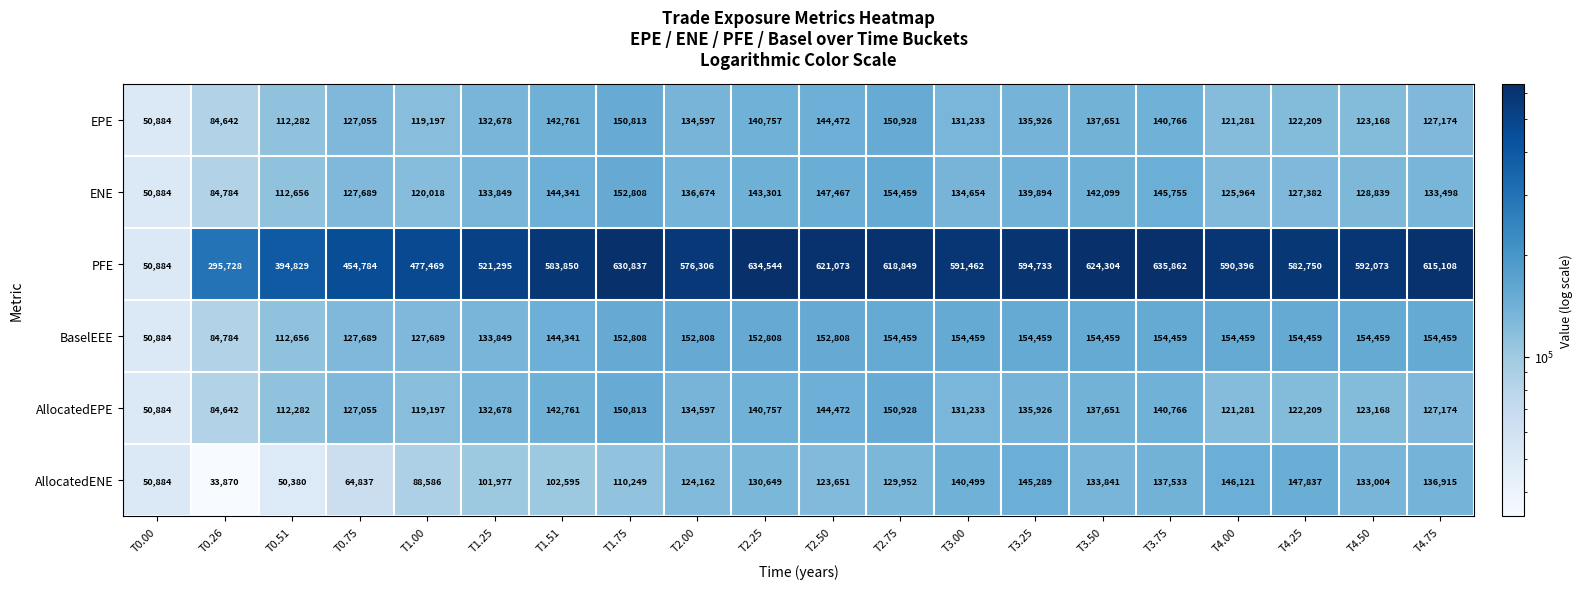

Rank the categories by ENE value from lowest to highest.

T0.00, T0.26, T0.51, T1.00, T4.00, T4.25, T0.75, T4.50, T4.75, T1.25, T3.00, T2.00, T3.25, T3.50, T2.25, T1.51, T3.75, T2.50, T1.75, T2.75